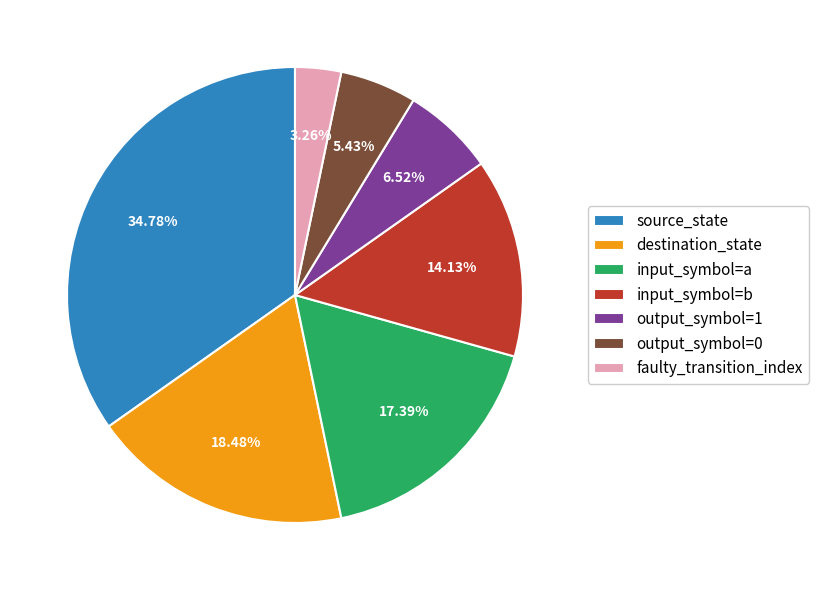

Rank the categories by value from lowest to highest.

faulty_transition_index, output_symbol=0, output_symbol=1, input_symbol=b, input_symbol=a, destination_state, source_state